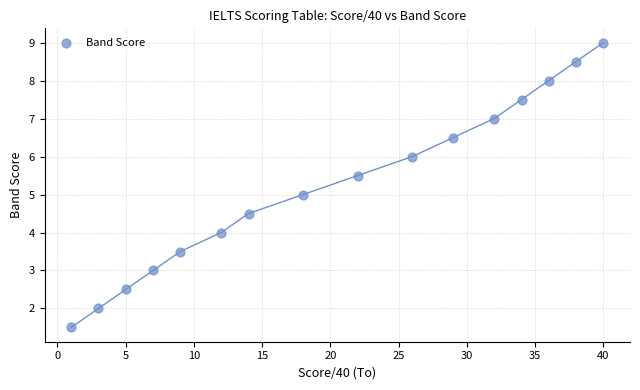

What is the range of X values (max minus min)?

39.0